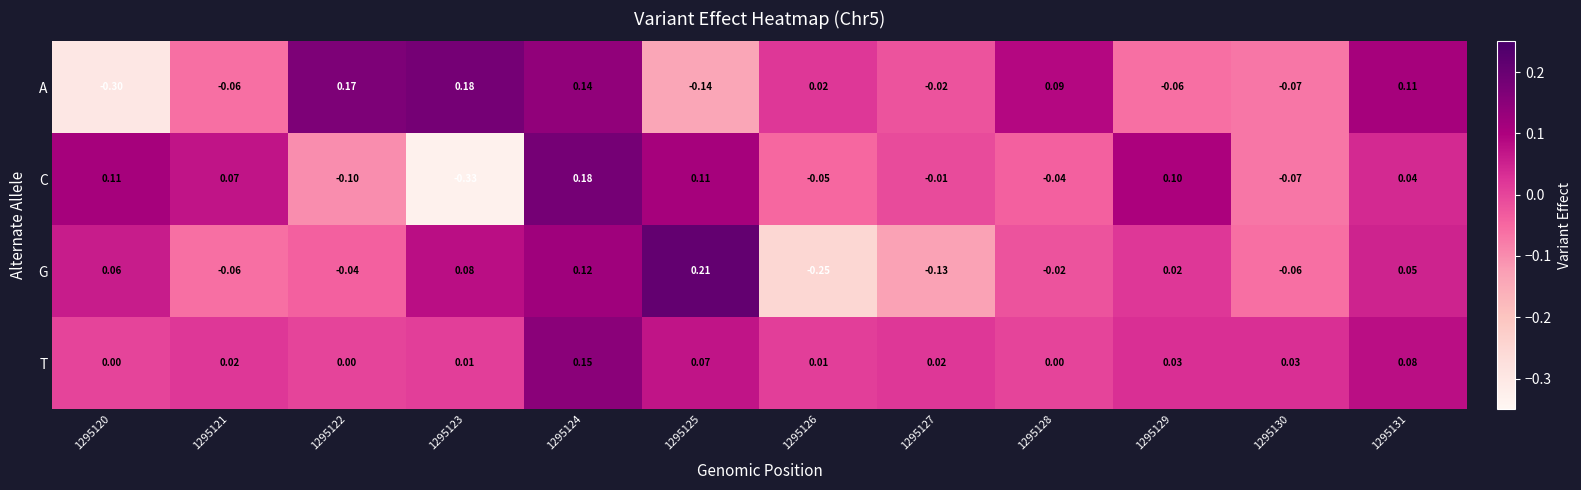

Rank the series at 1295127 from highest to lowest value.

T, C, A, G